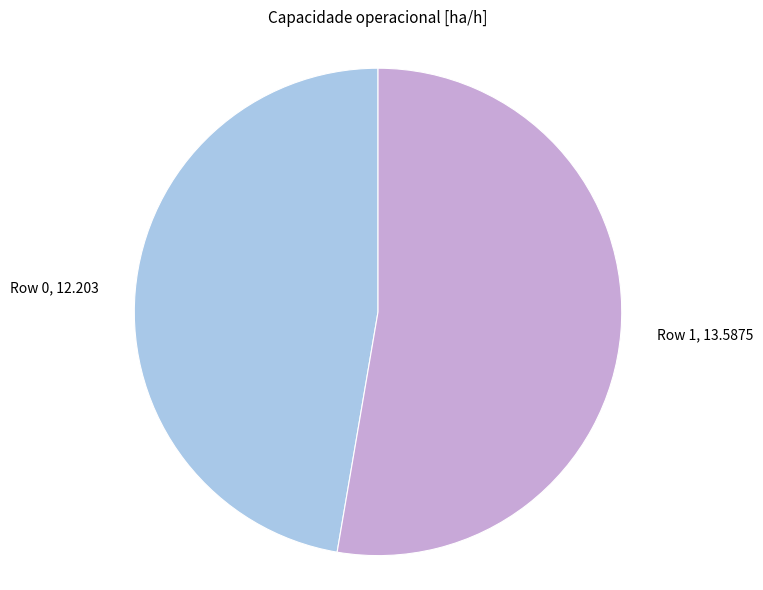

Do Row 1 and Row 0 together represent more than half of the pie?

Yes